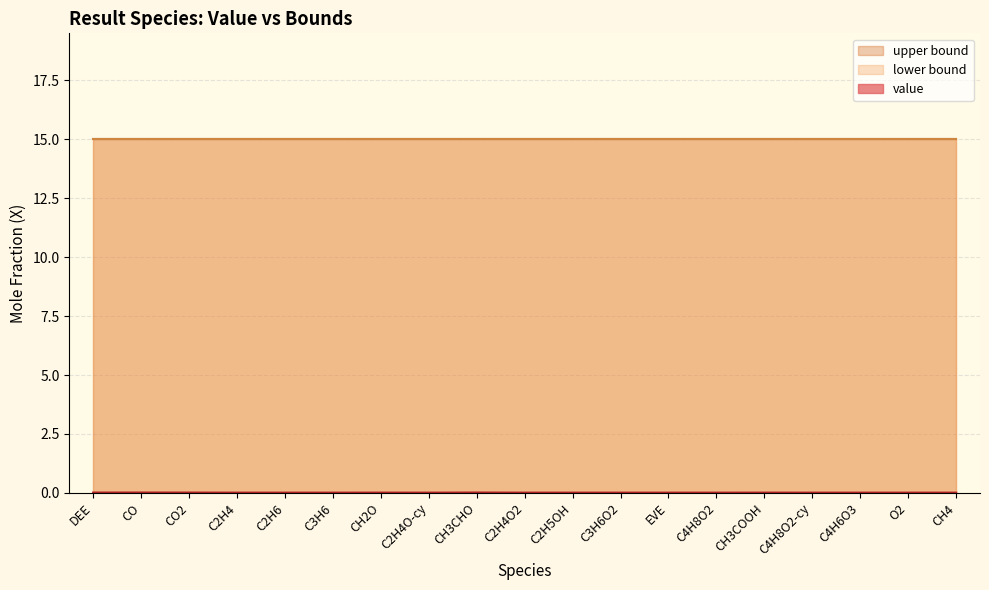

Which label corresponds to the largest value in the chart?

DEE